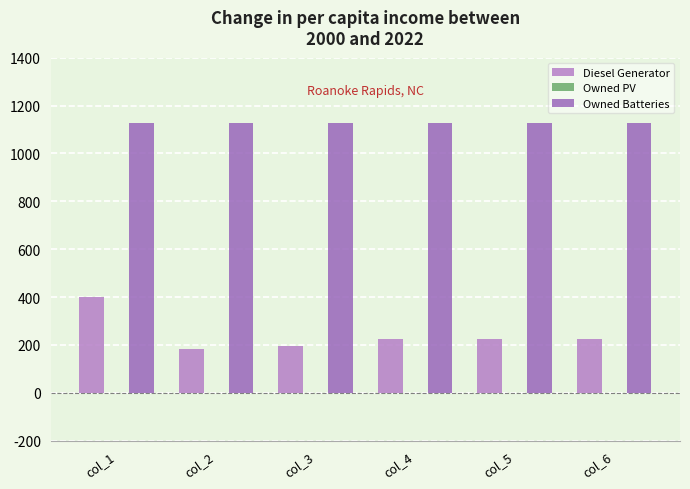

What is the difference between the maximum and minimum values in the Diesel Generator series?

218